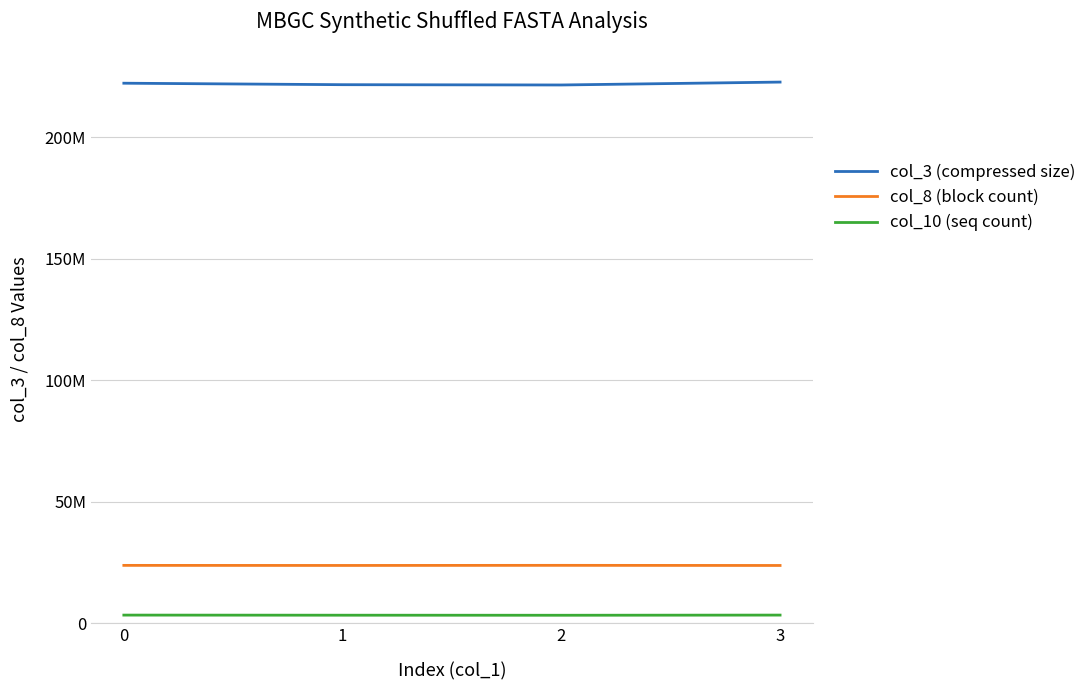

What are all the series names shown in the legend?

col_3 (compressed size), col_8 (block count), col_10 (seq count)